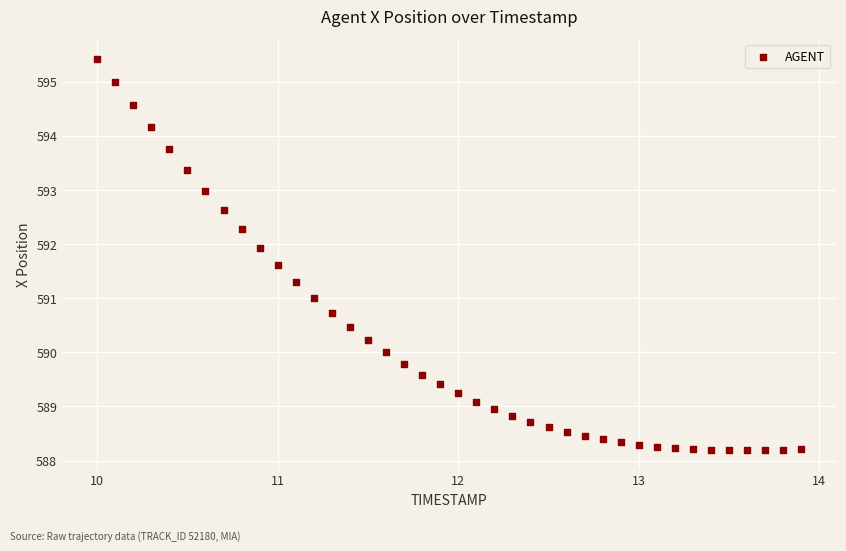

What is the range of X values (max minus min)?

3.9